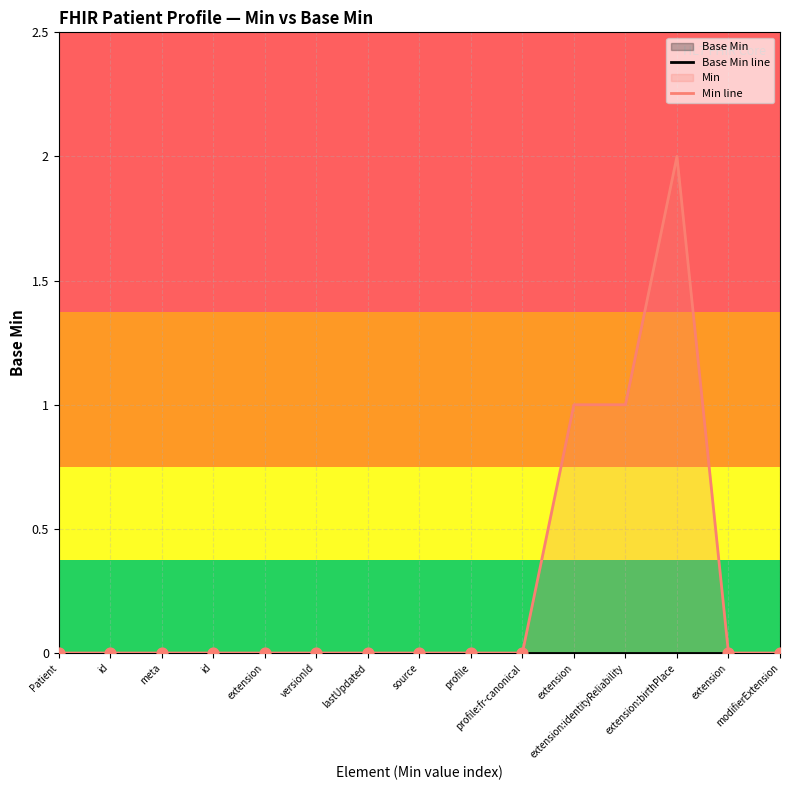

Which series reaches the maximum Y coordinate?

Min line